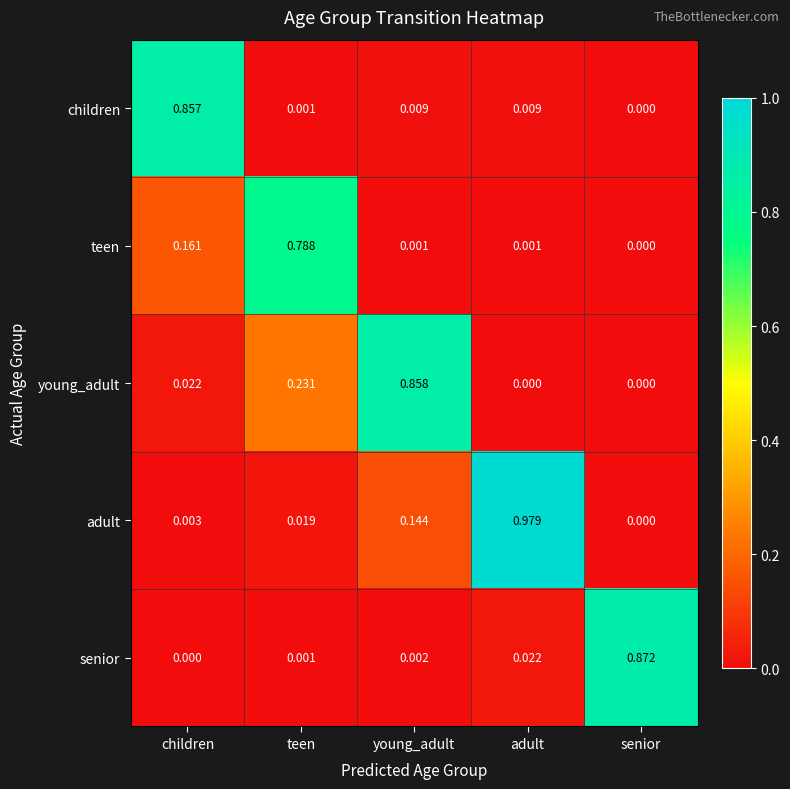

Which label corresponds to the largest value in the chart?

adult